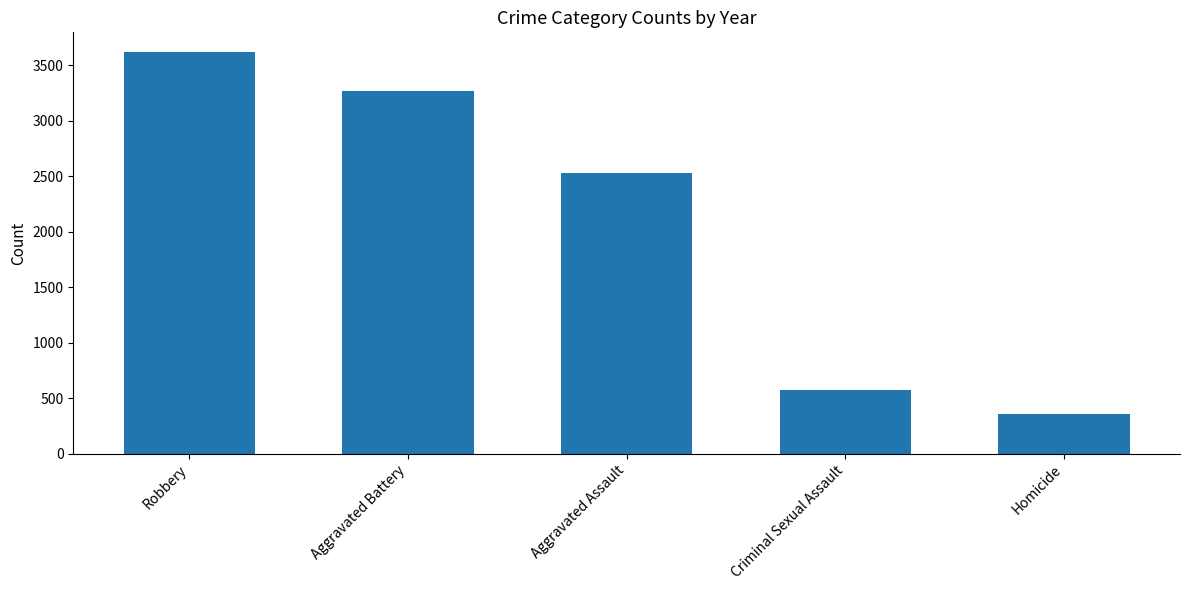

What is the label of the 5th bar from the left?

Homicide